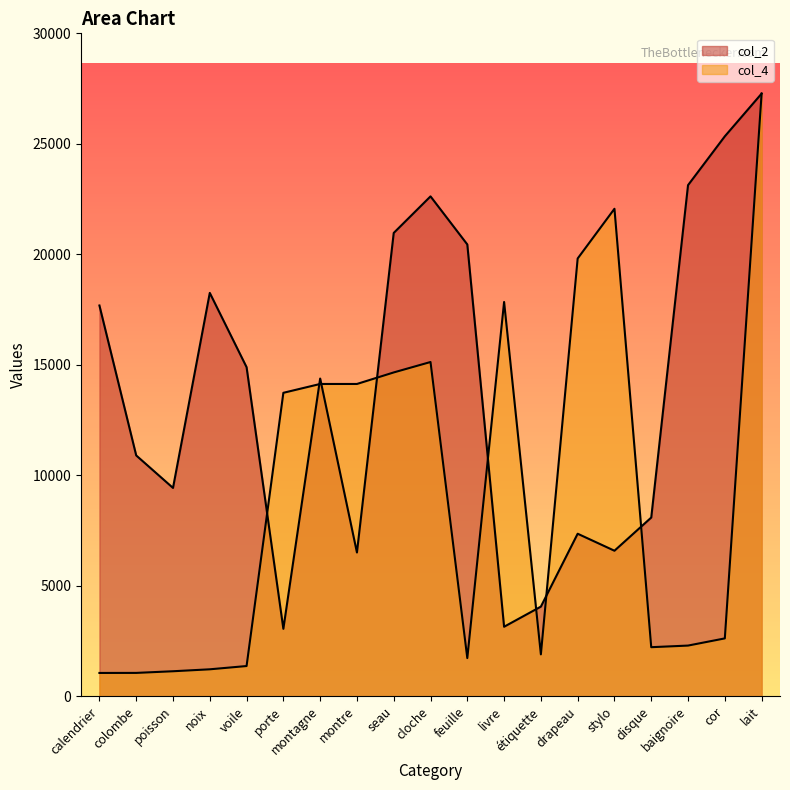

Which category has the lowest value in the col_2 series?

porte